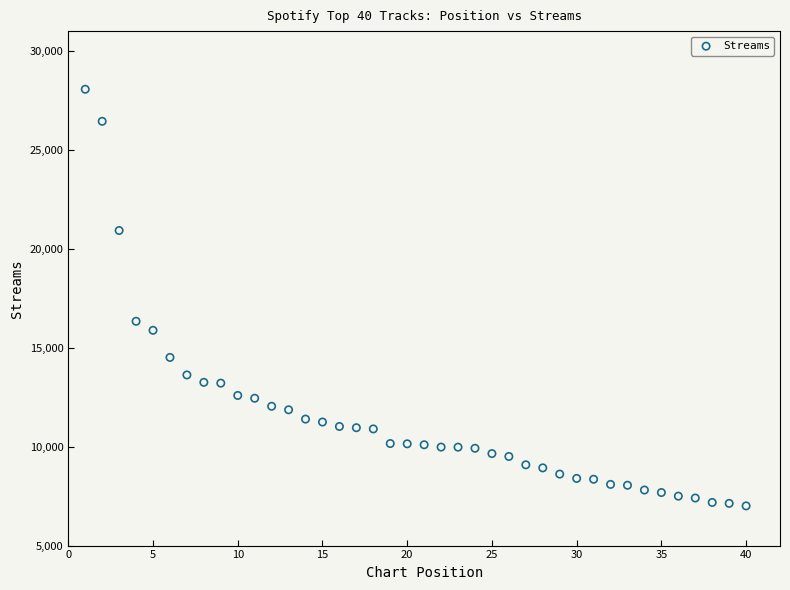

What is the range of Y values (max minus min)?

21055